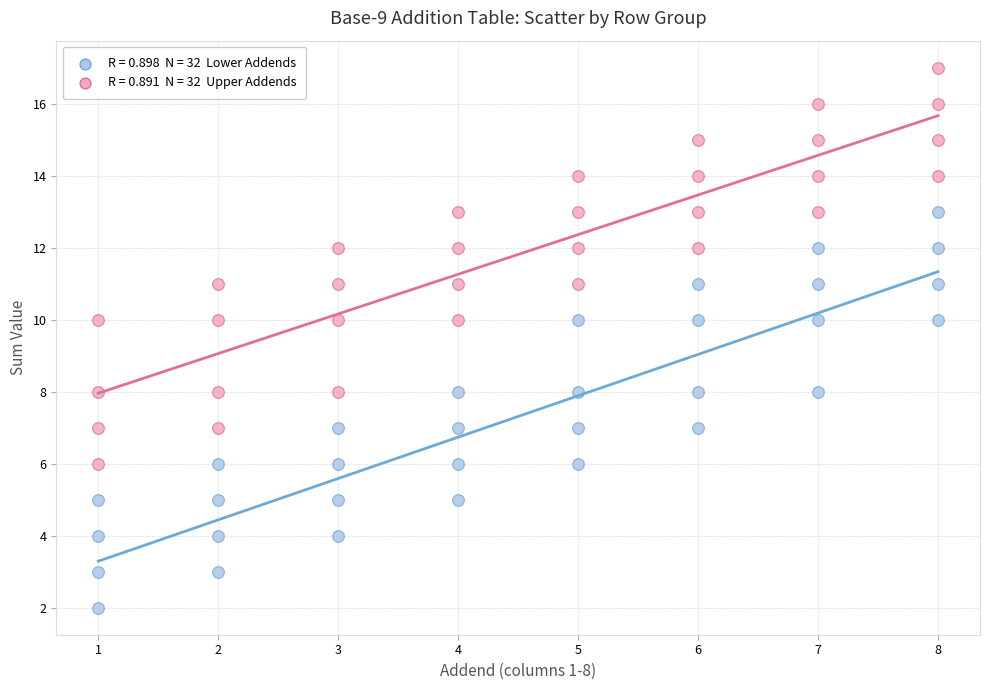

Across all data points, what is the range of Y values (max minus min)?

15